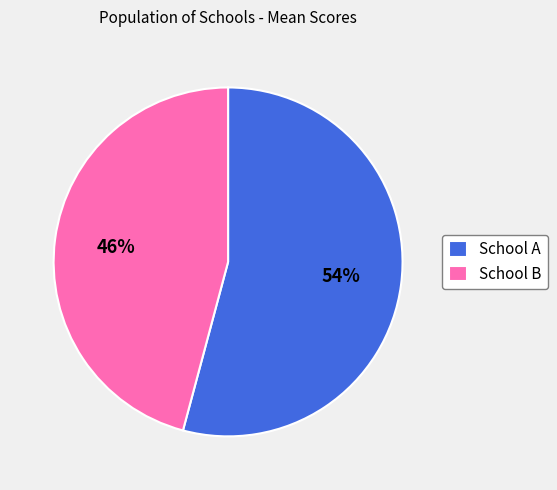

To the nearest percent, what is the average slice percentage?

50%